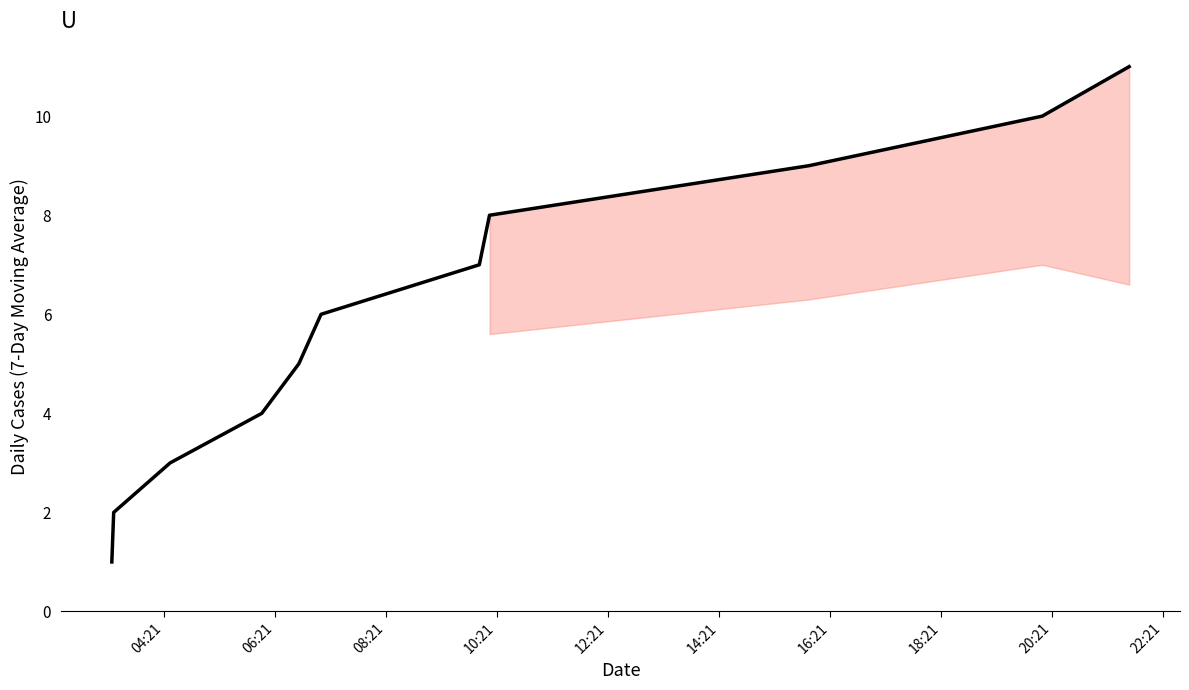

What is the difference between the maximum and minimum values?

10